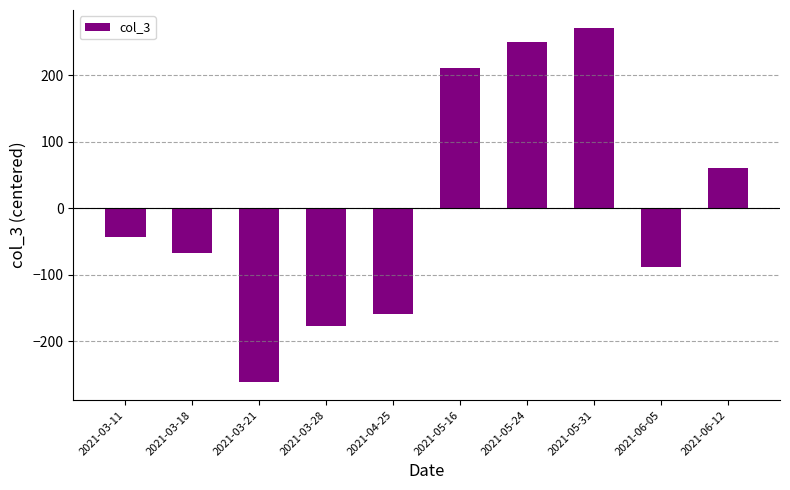

Does the chart contain any negative values?

Yes